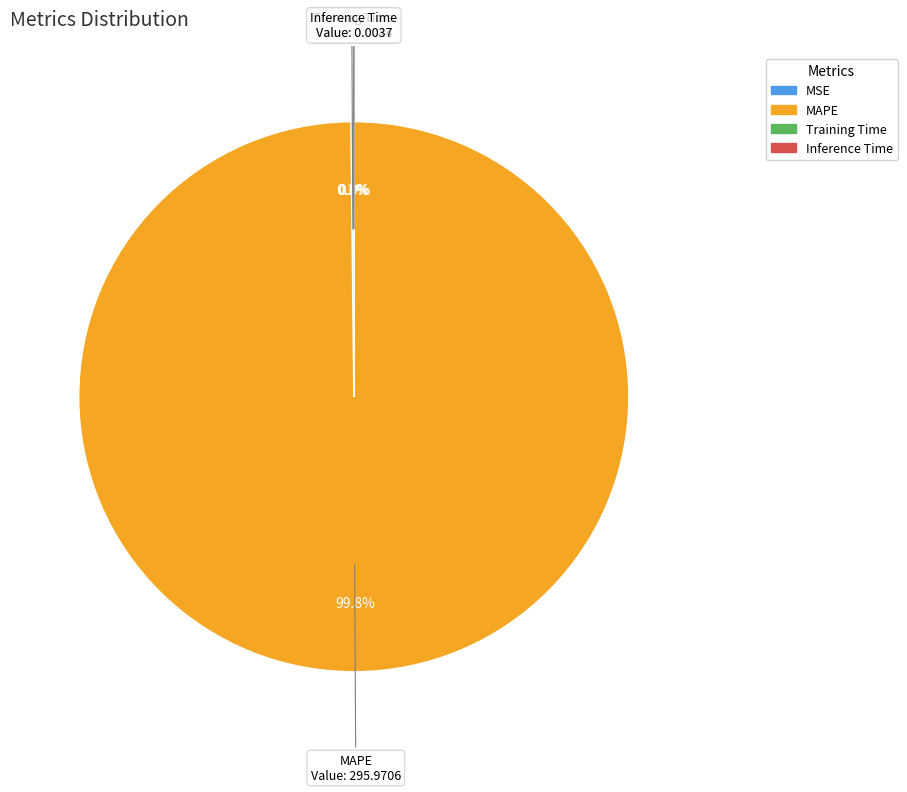

True or false: MAPE accounts for 100% of the total.

True